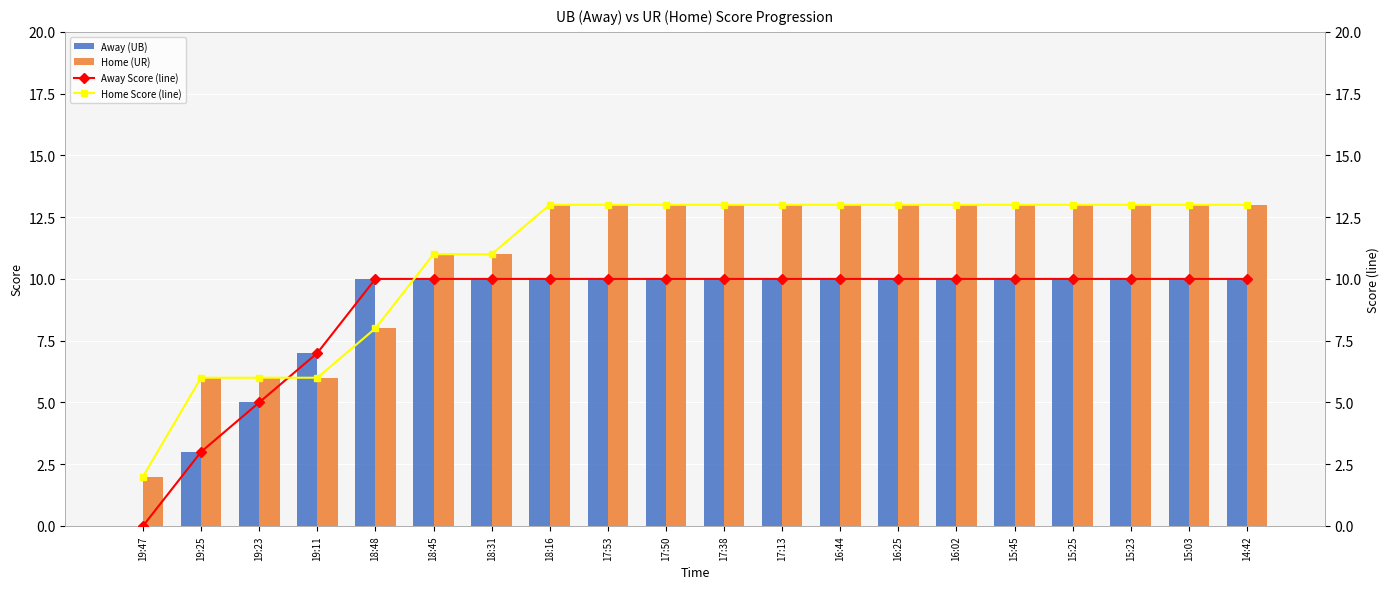

At which label does Away Score (line) reach its minimum?

19:47